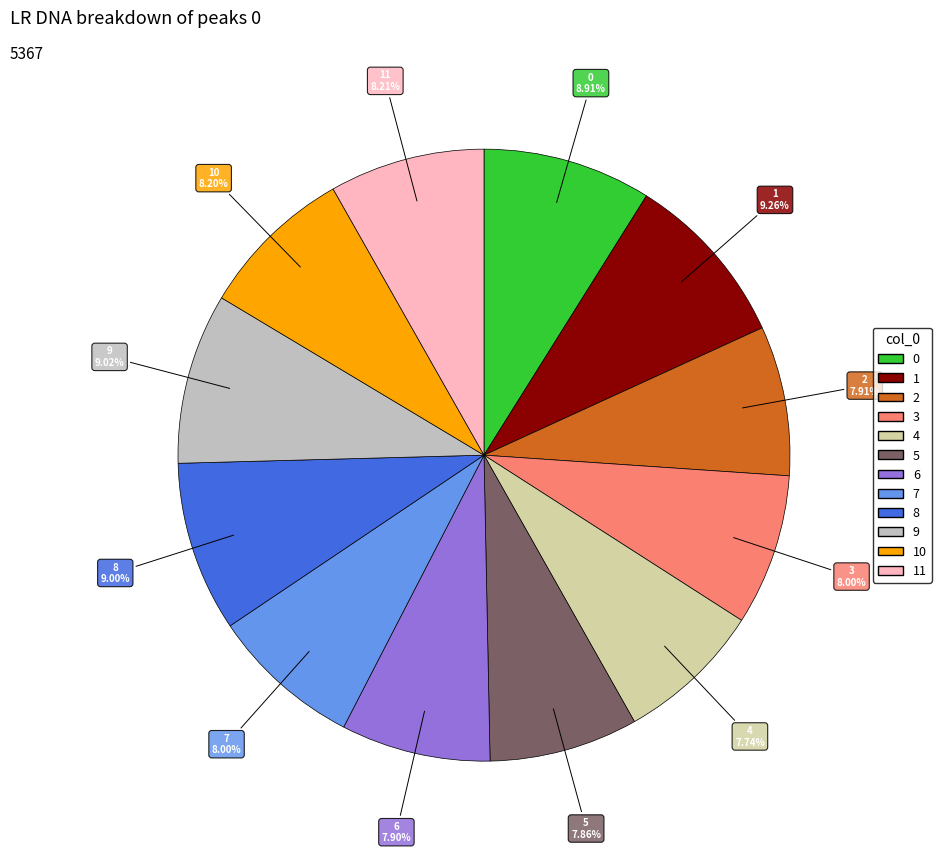

How many segments does this pie chart have?

12